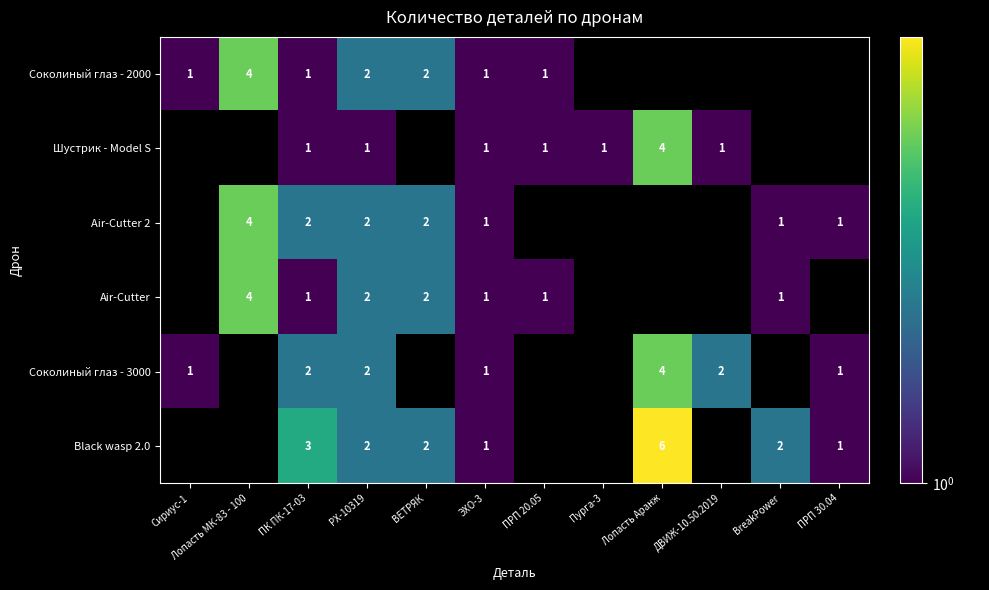

What is the sum of the Соколиный глаз - 2000 values at Лопасть МК-83 - 100 and ЭХО-3?

5